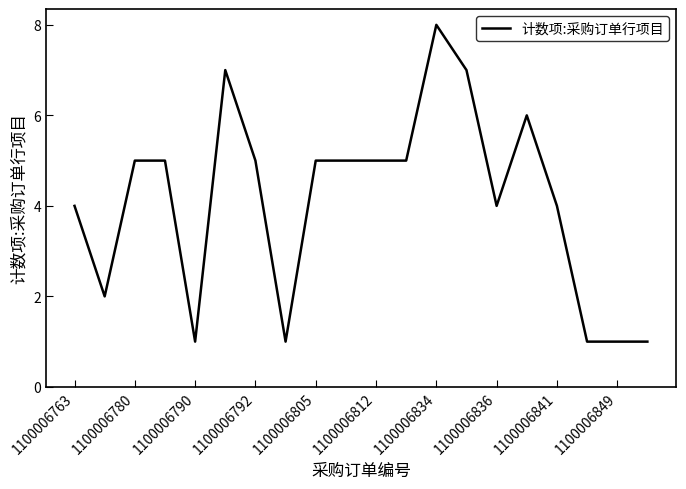

Does the chart display data point markers on the line(s)?

No